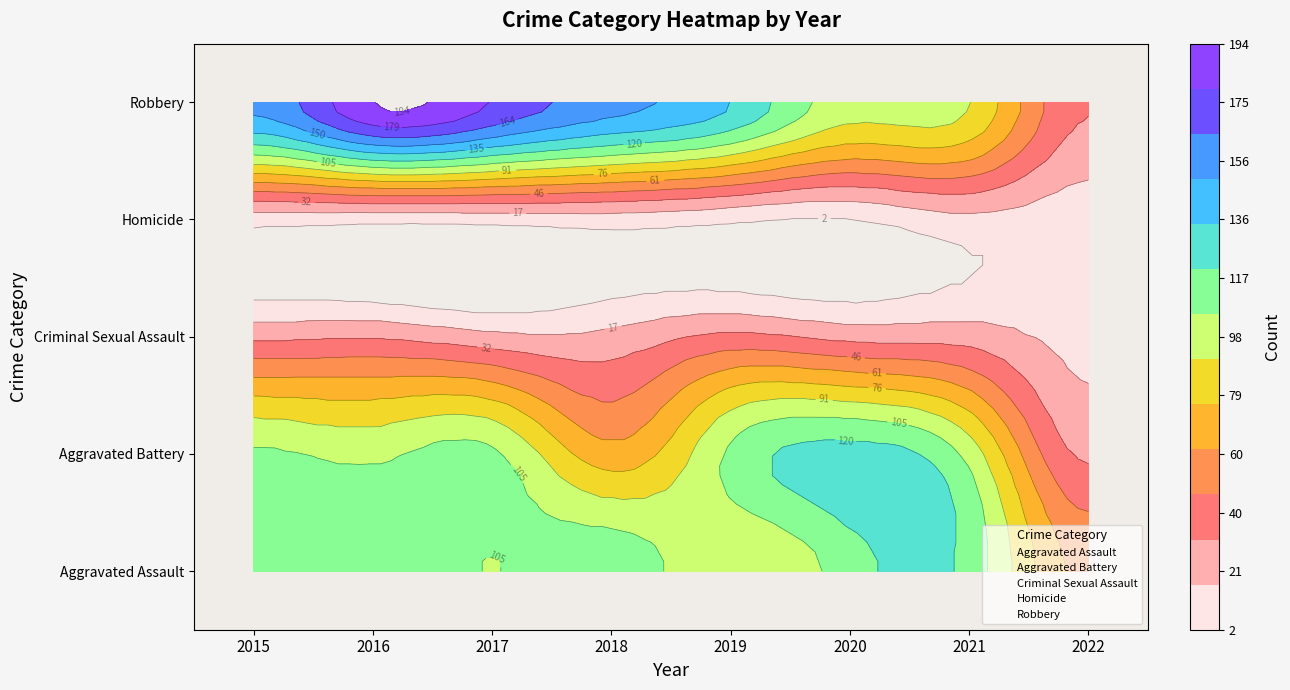

Which series changed the most between 2019 and 2021?

Aggravated Assault